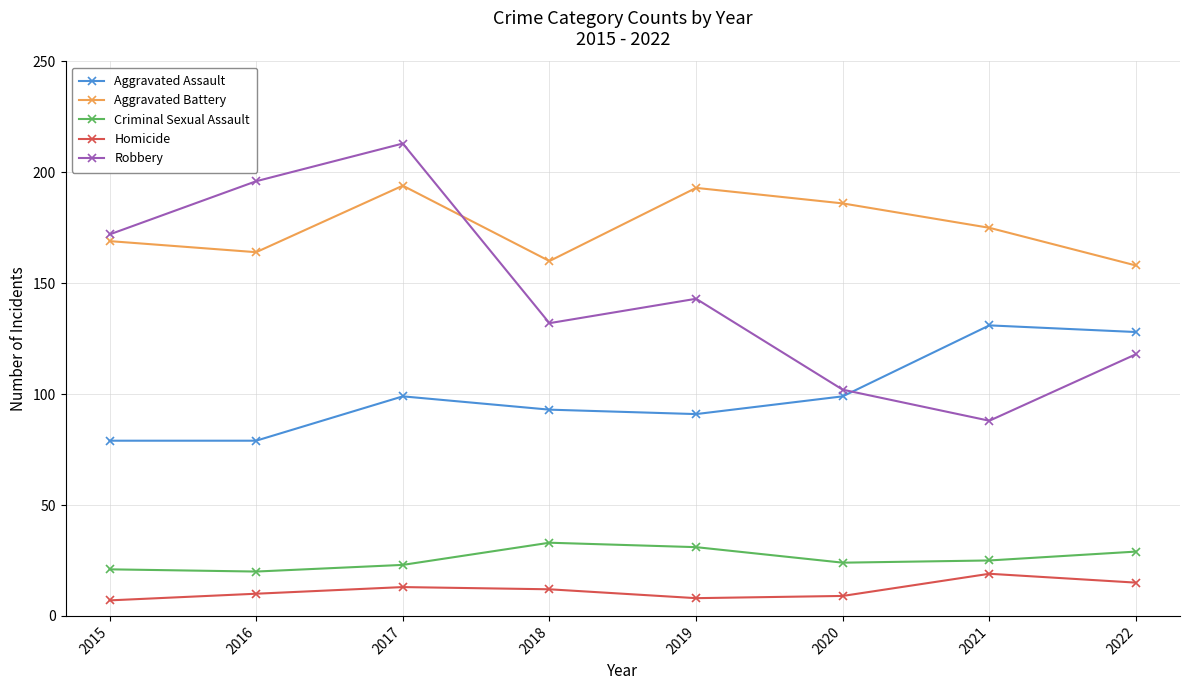

True or false: Aggravated Battery and Criminal Sexual Assault cross at least once.

False